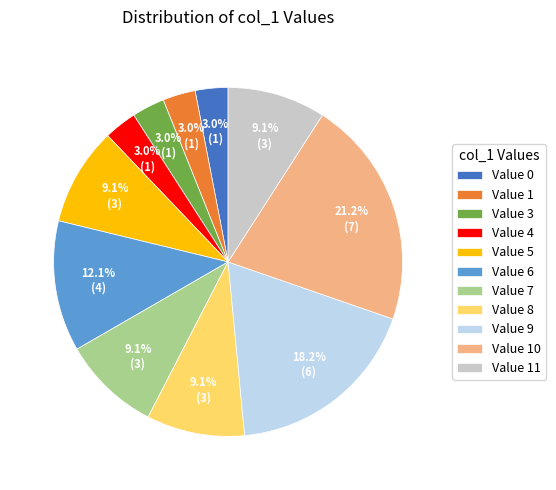

Which slice is the largest?

Value 10